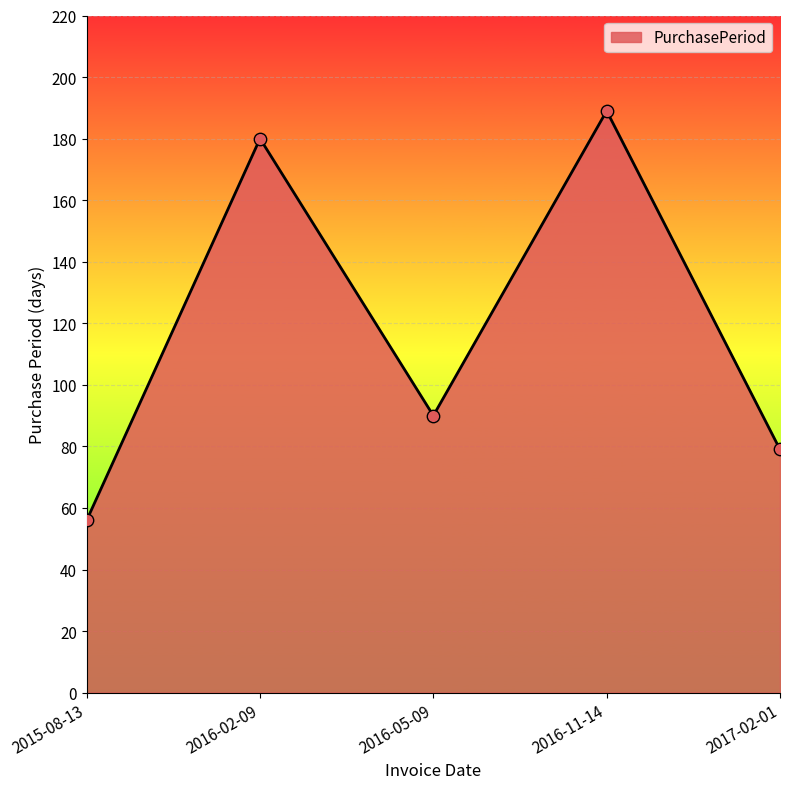

What is the ratio of the value at 2017-02-01 to the value at 2015-08-13?

1.4